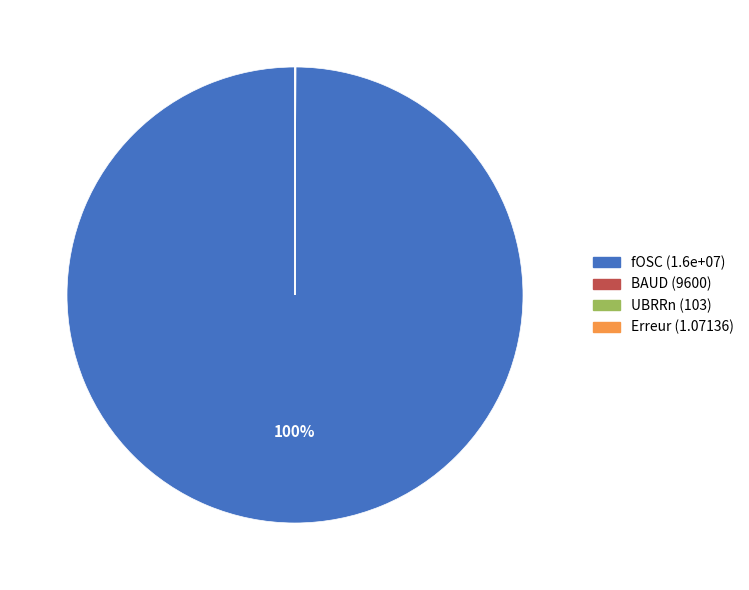

Which slice is the largest?

fOSC